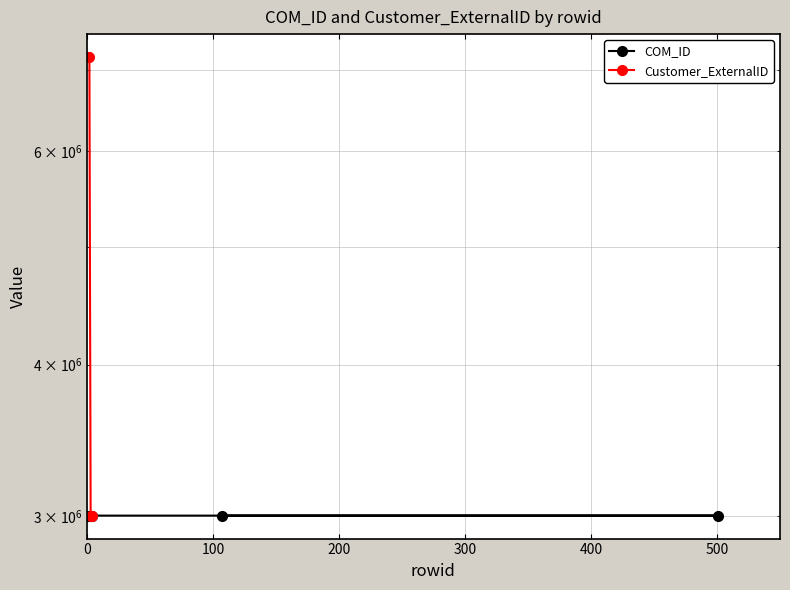

Which series changed the most between 0 and 300?

Customer_ExternalID